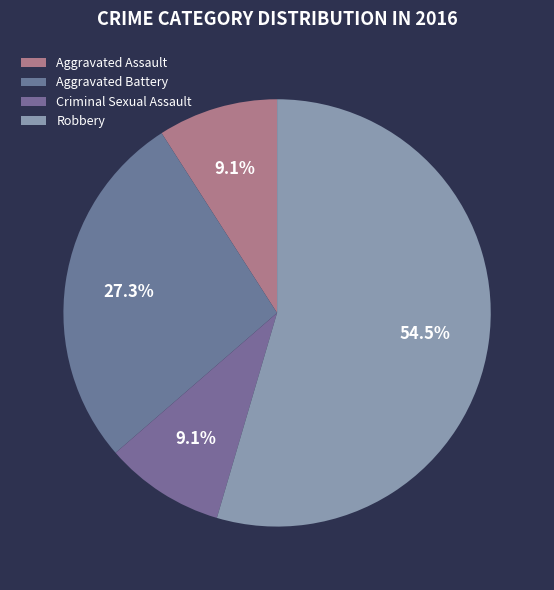

What is the change in value from Criminal Sexual Assault to Robbery?

+5